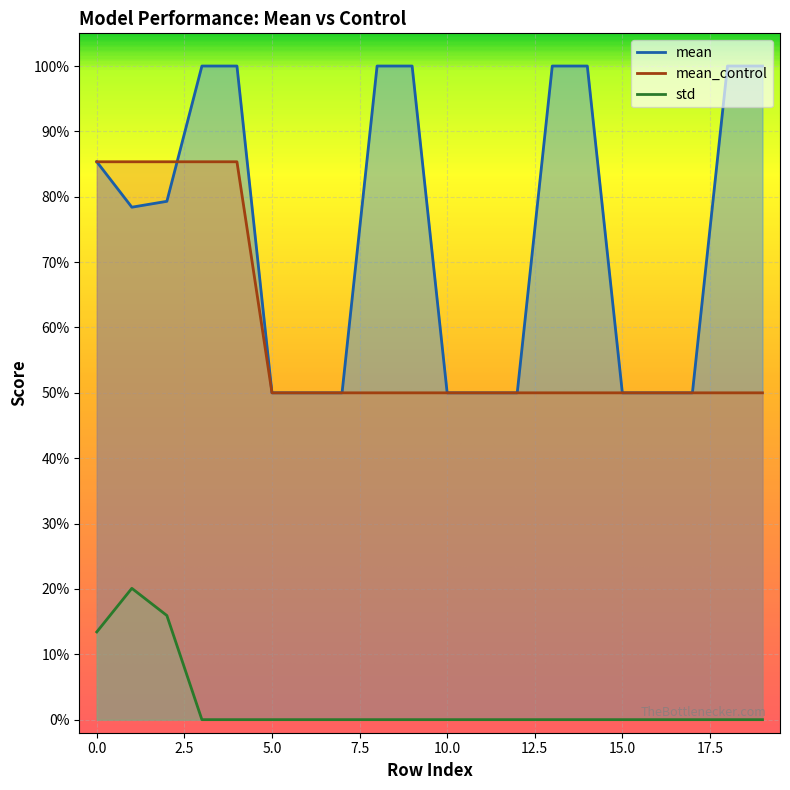

Between 15 and 1, which is larger?

1